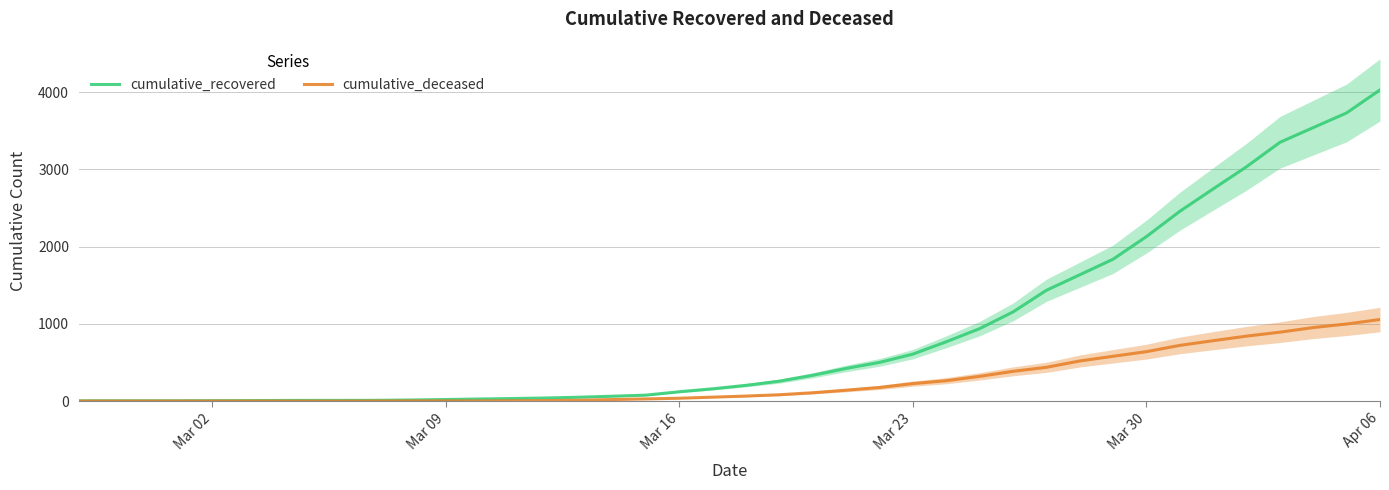

What is the maximum value for cumulative_deceased?

1056